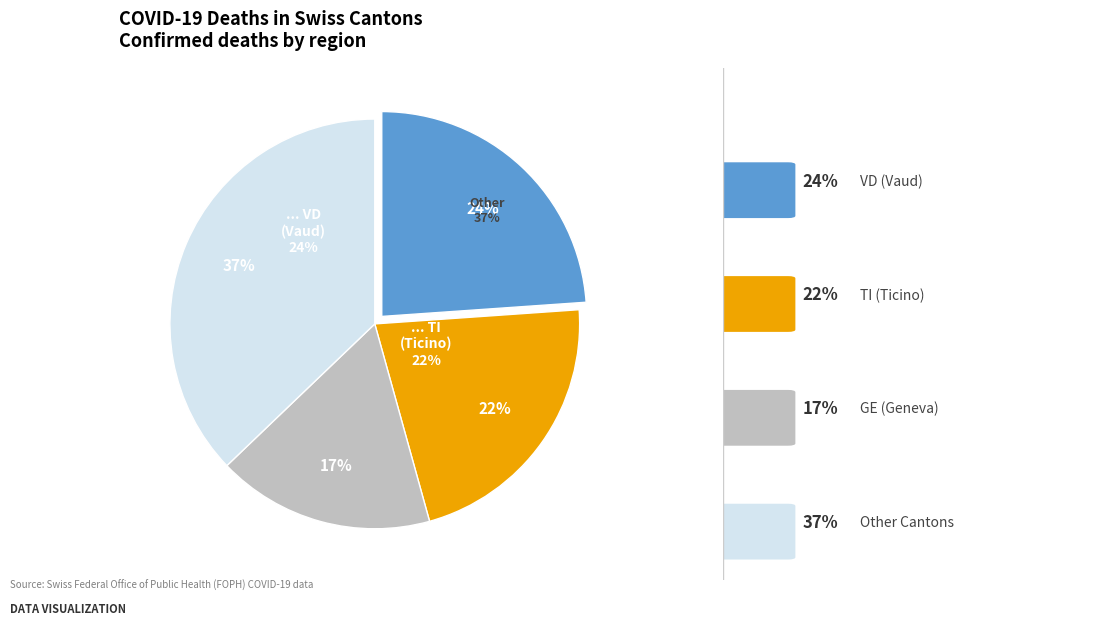

True or false: AG accounts for 17% of the total.

False